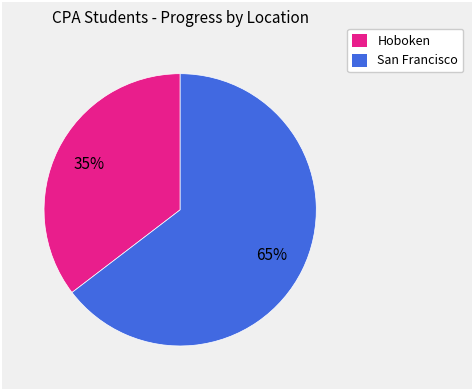

Is there a majority slice in this chart?

Yes